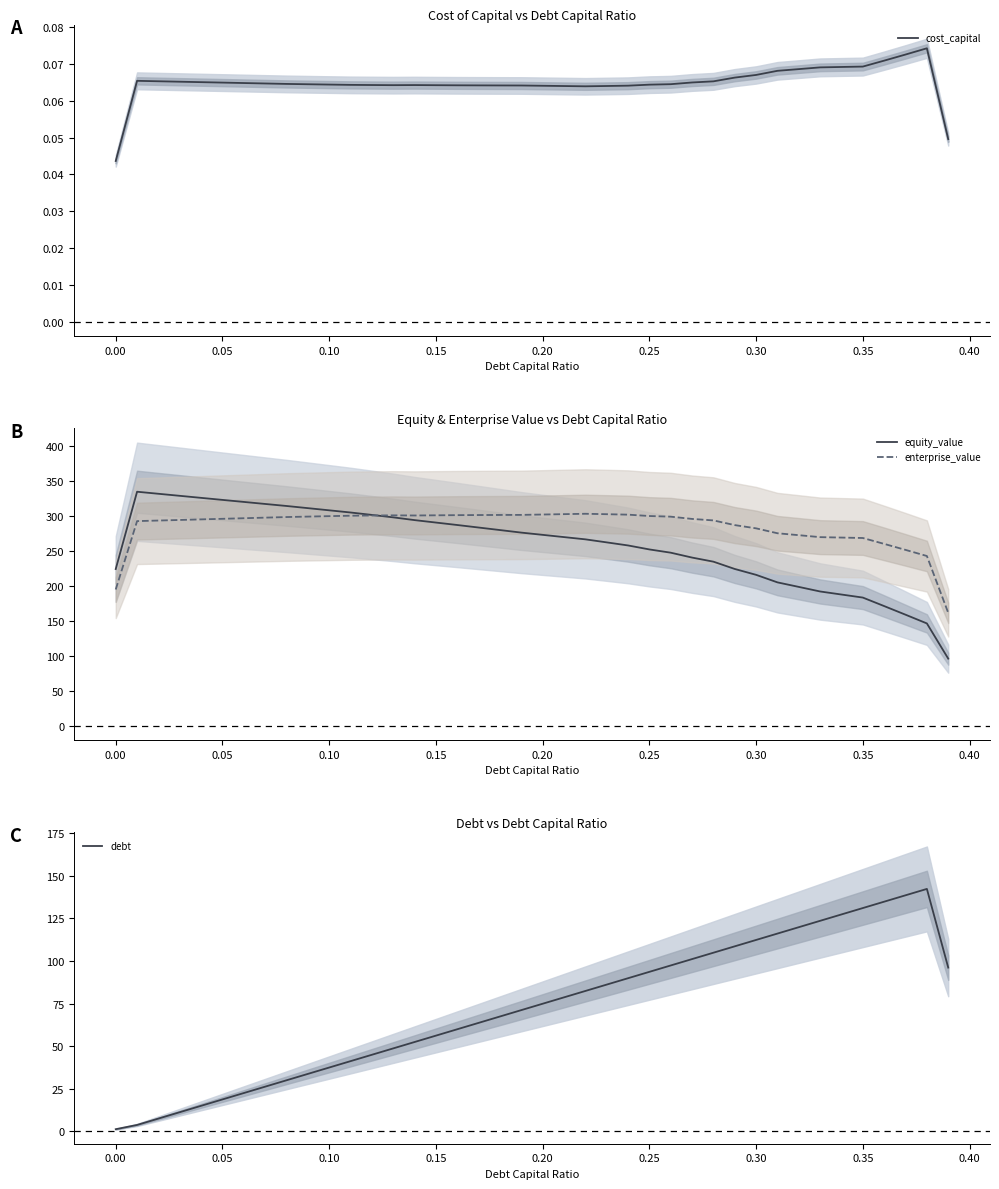

How many series are shown in this chart?

4